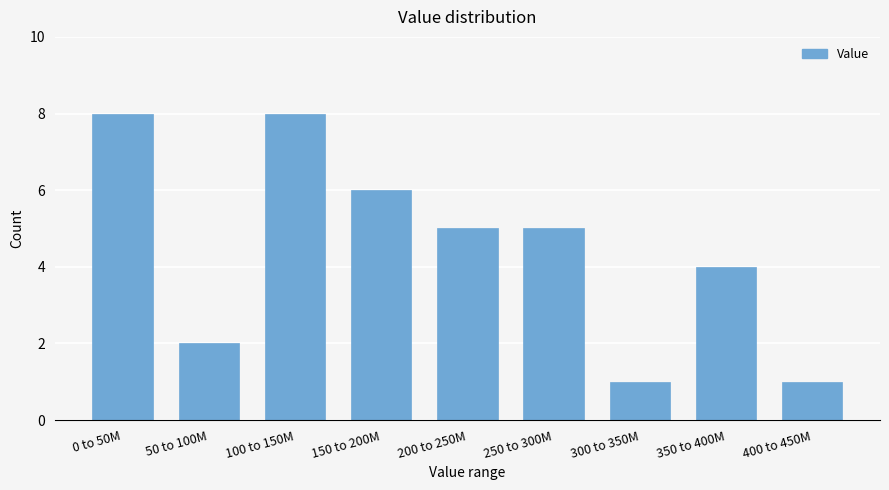

Reading left to right, transcribe all the data shown in this chart.

0 to 50M=8	50 to 100M=2	100 to 150M=8	150 to 200M=6	200 to 250M=5	250 to 300M=5	300 to 350M=1	350 to 400M=4	400 to 450M=1